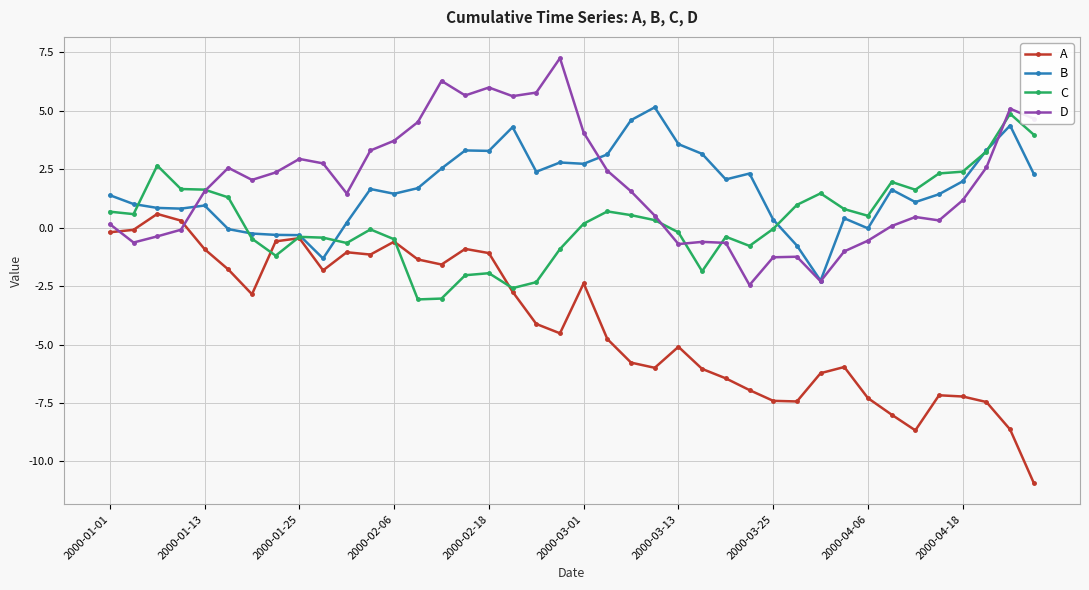

What is the smallest value displayed?

-10.9